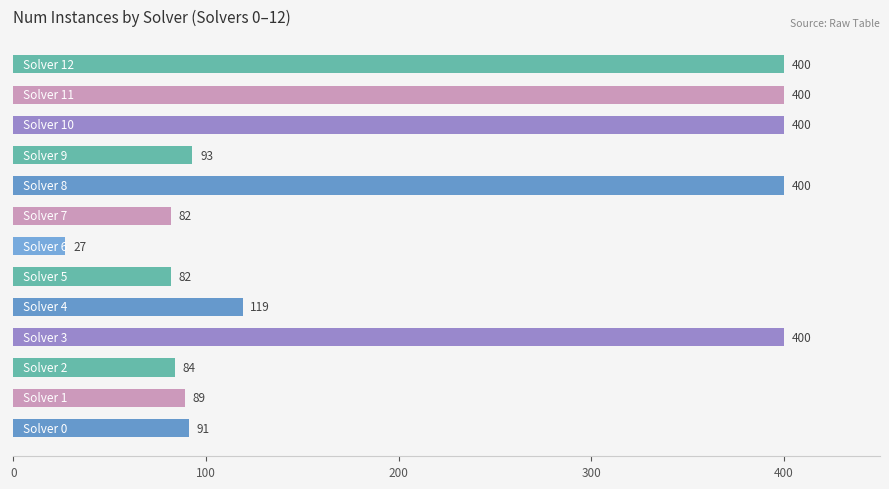

What is the difference between the second highest and second lowest values?

318